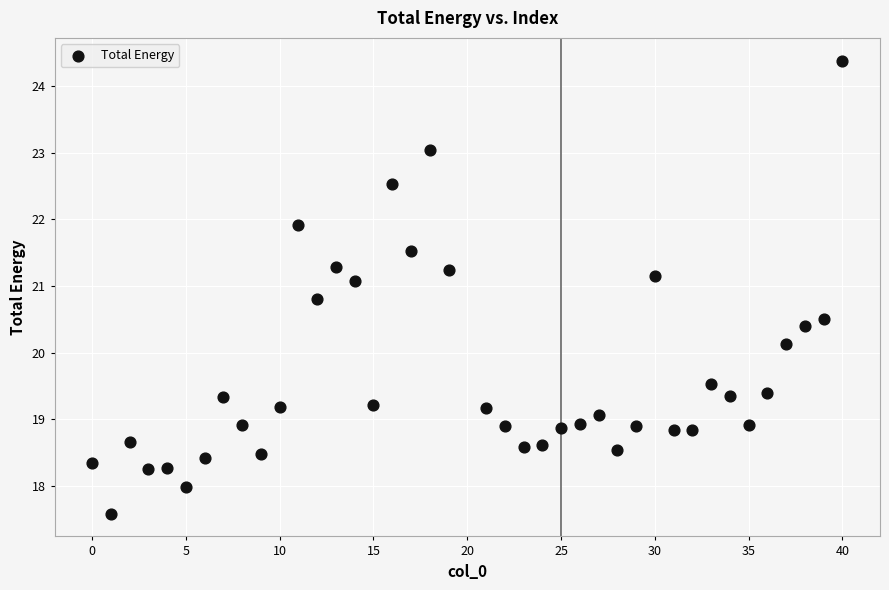

What Y value in the scatter plot is closest to 20?

20.1